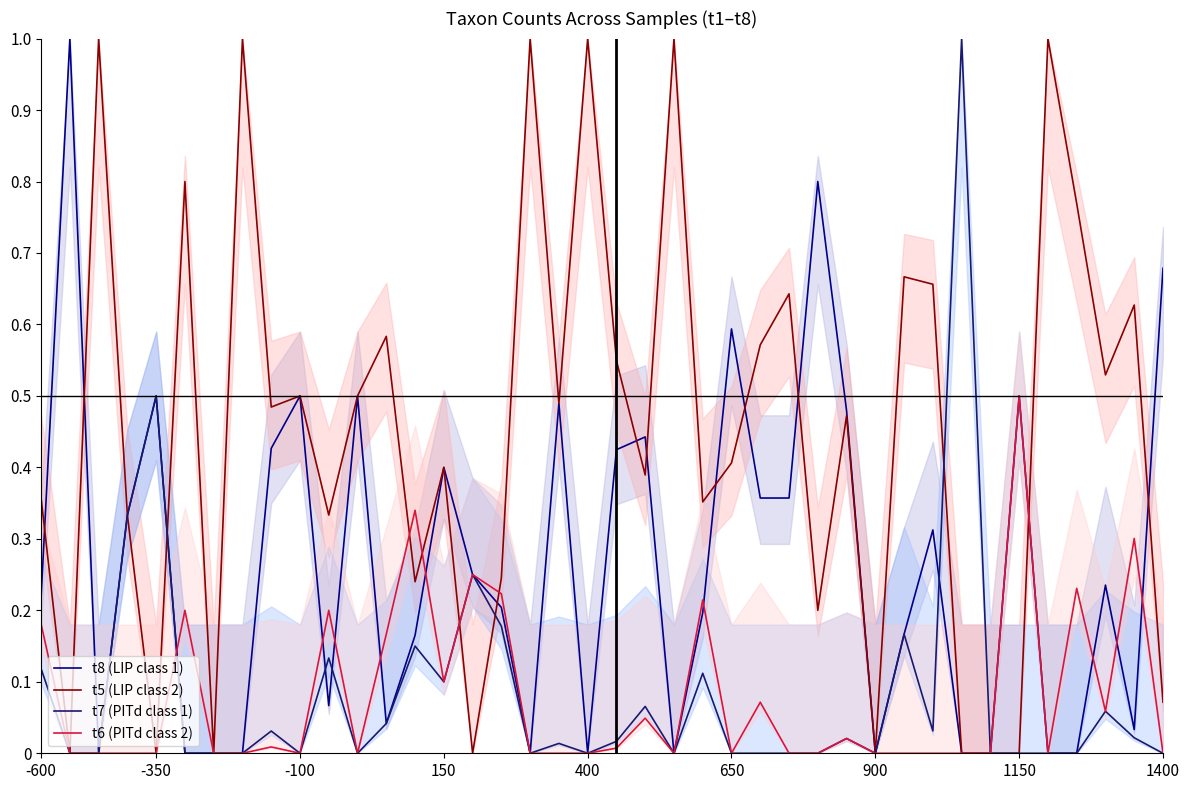

What is the maximum value for t7 (PITd class 1)?

1.0